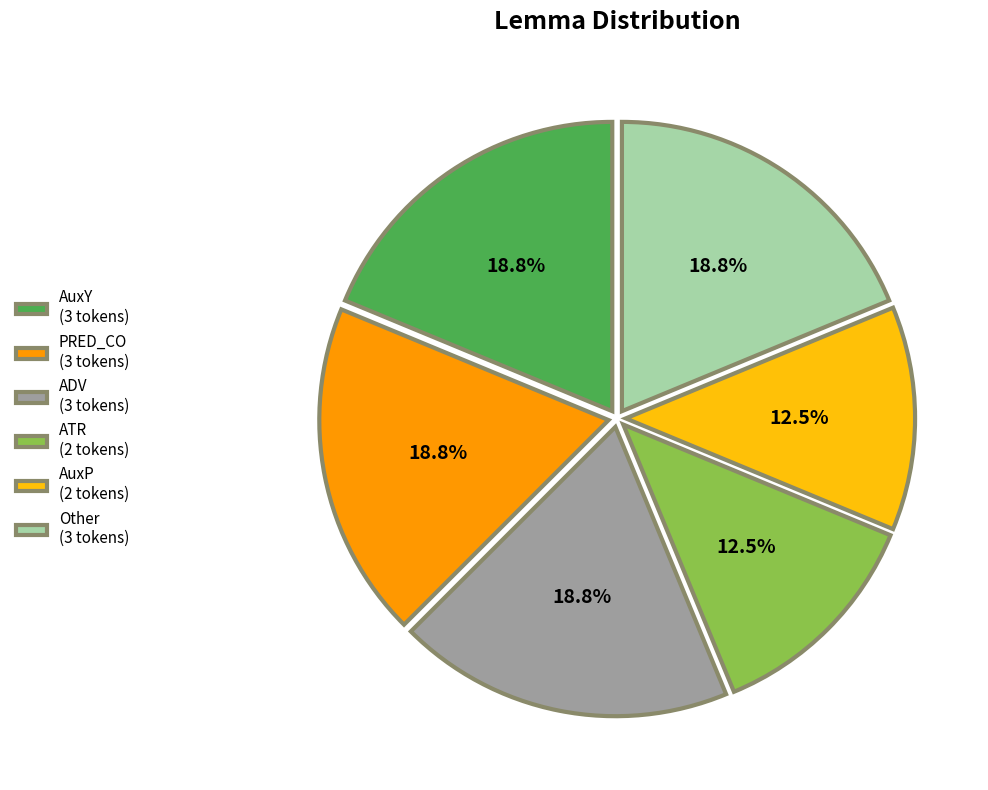

Count the number of slices in the pie.

6